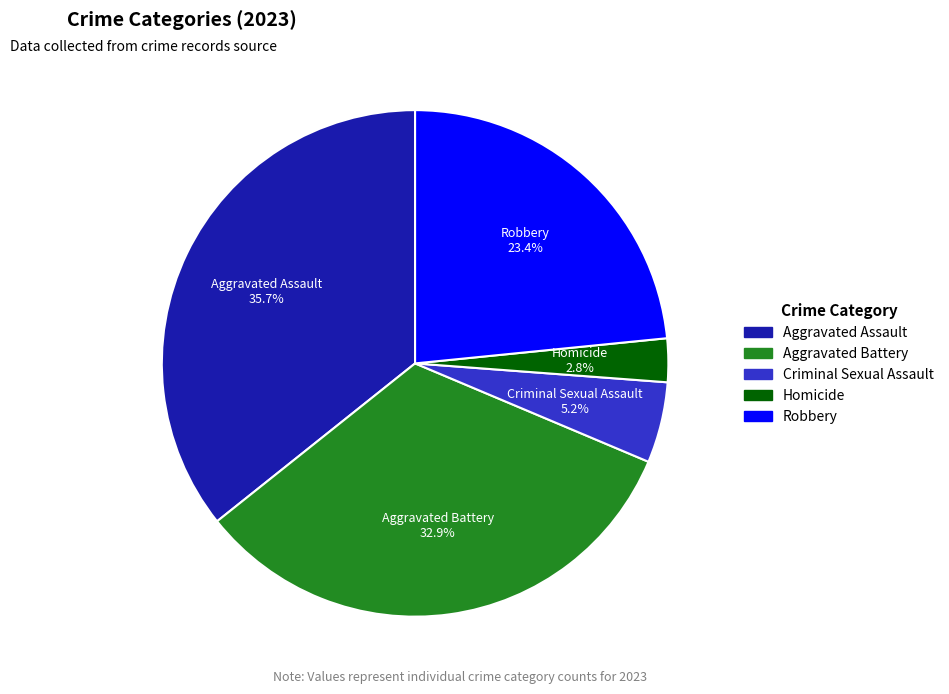

To the nearest percent, what percentage of the pie is Criminal Sexual Assault?

5%